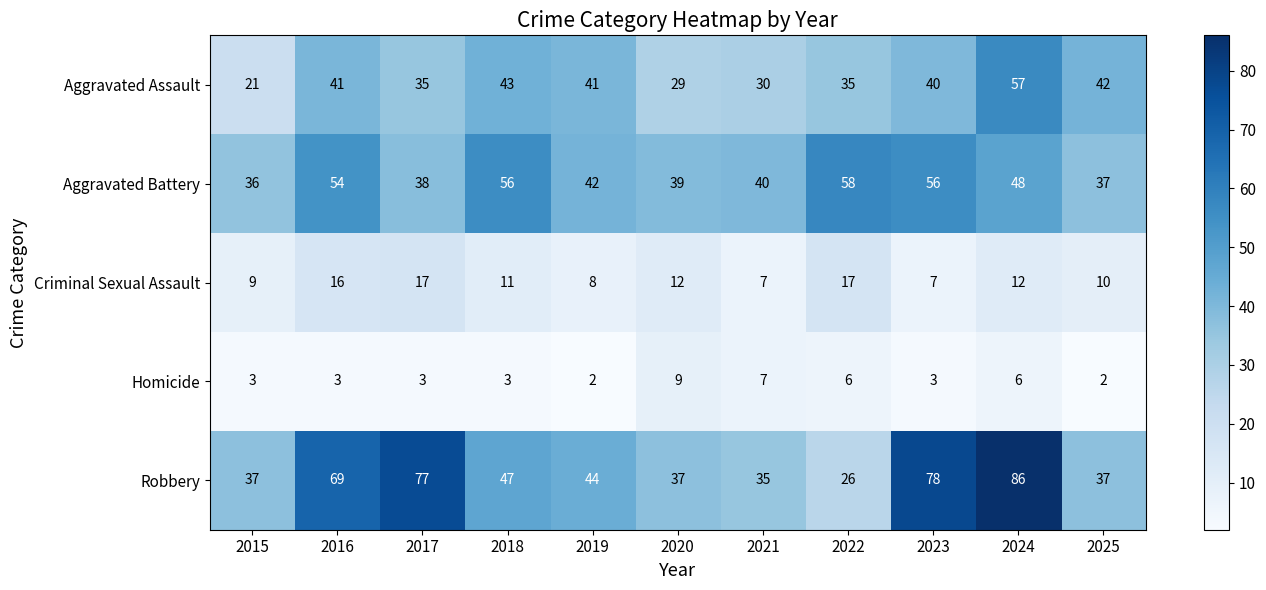

Which series changed the most between 2021 and 2022?

Aggravated Battery